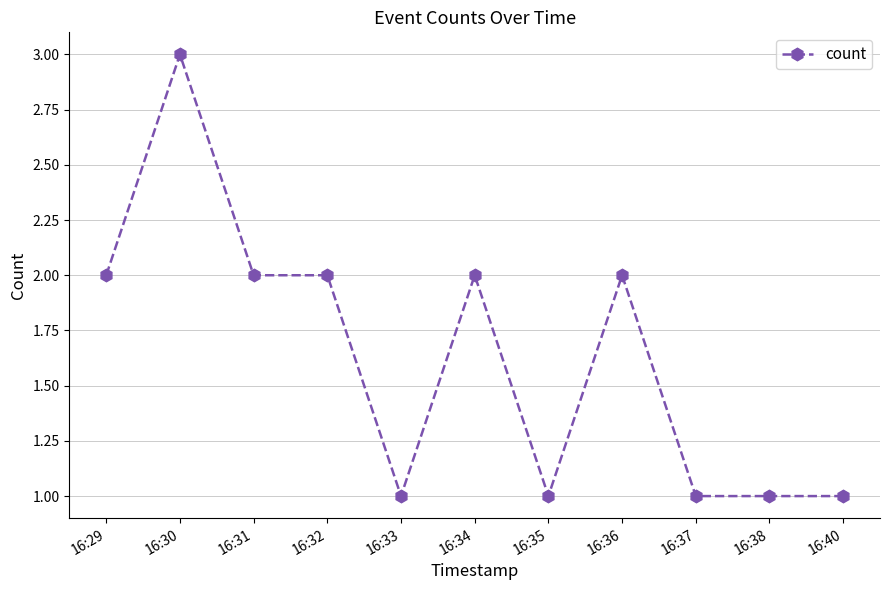

Reading left to right, what are all the values shown in this chart?

2	3	2	2	1	2	1	2	1	1	1